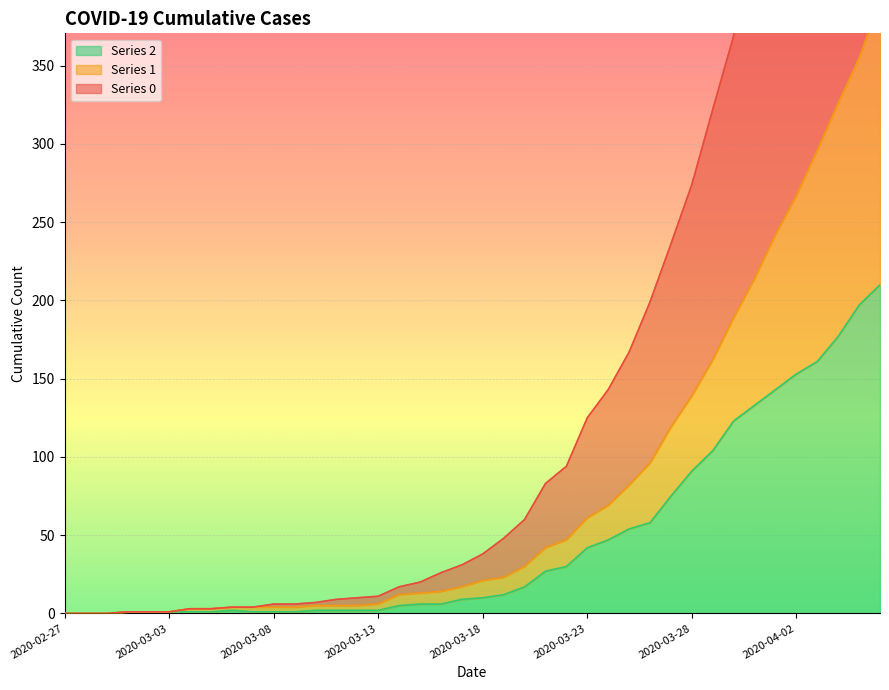

What is the spread (max minus min) of values at 2020-04-03?

425